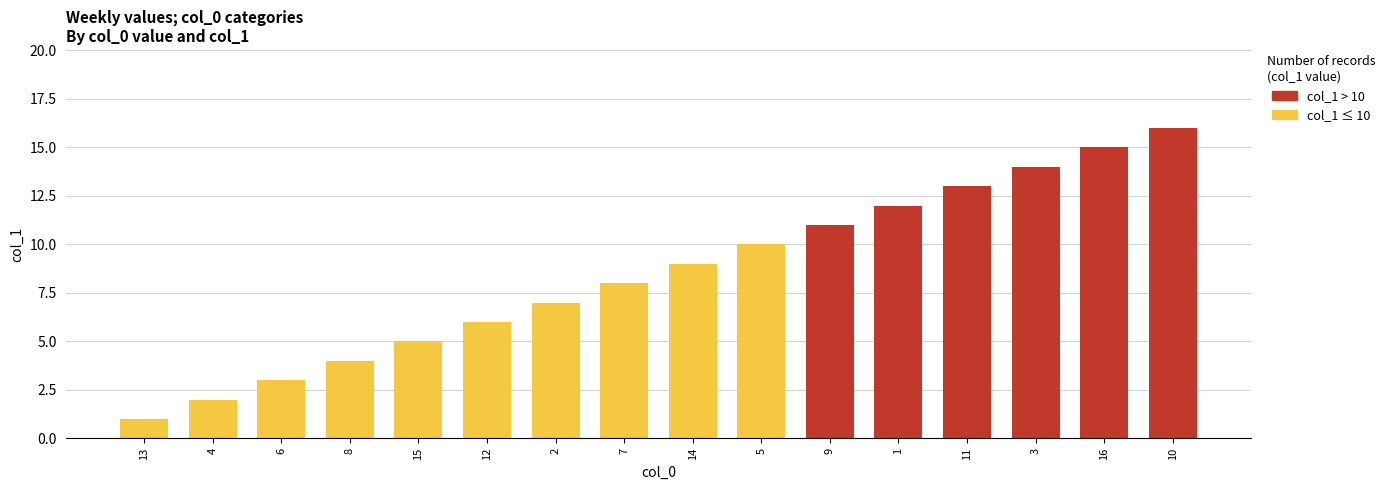

Reading left to right, what are all the values shown in this chart?

col_1 (≤10): 1	2	3	4	5	6	7	8	9	10	0	0	0	0	0	0
col_1 (>10): 0	0	0	0	0	0	0	0	0	0	11	12	13	14	15	16